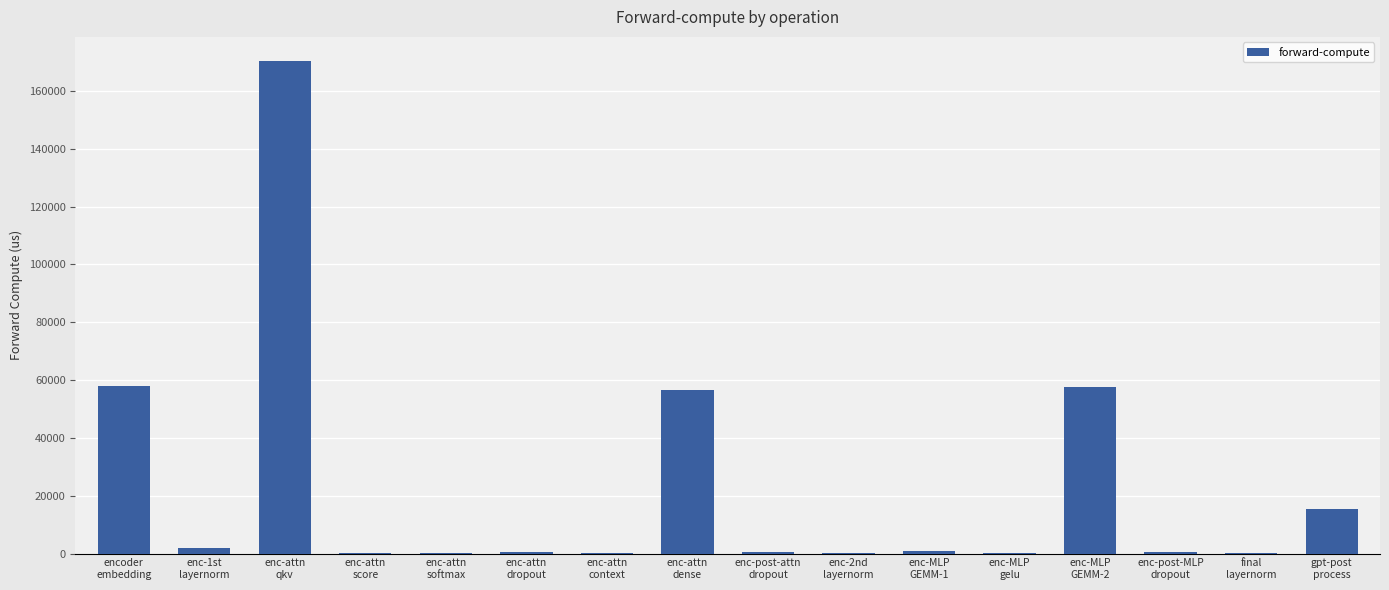

What is the greatest value displayed?

170198.2